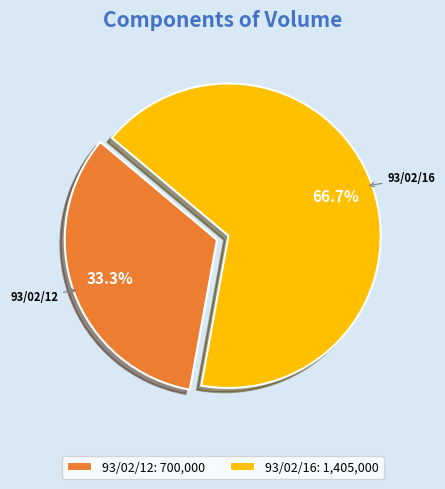

Which has a higher value, 93/02/16: 1,405,000 or 93/02/12: 700,000?

93/02/16: 1,405,000